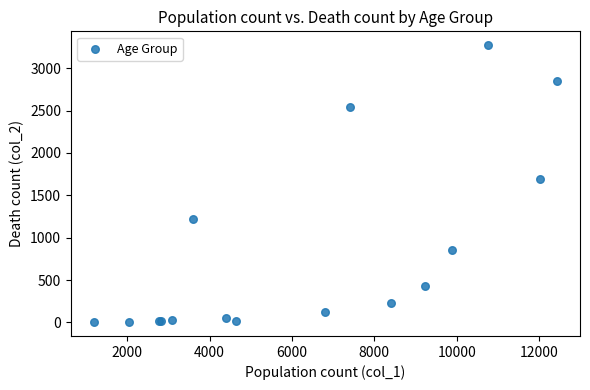

What Y value in the scatter plot is closest to 1638?

1690